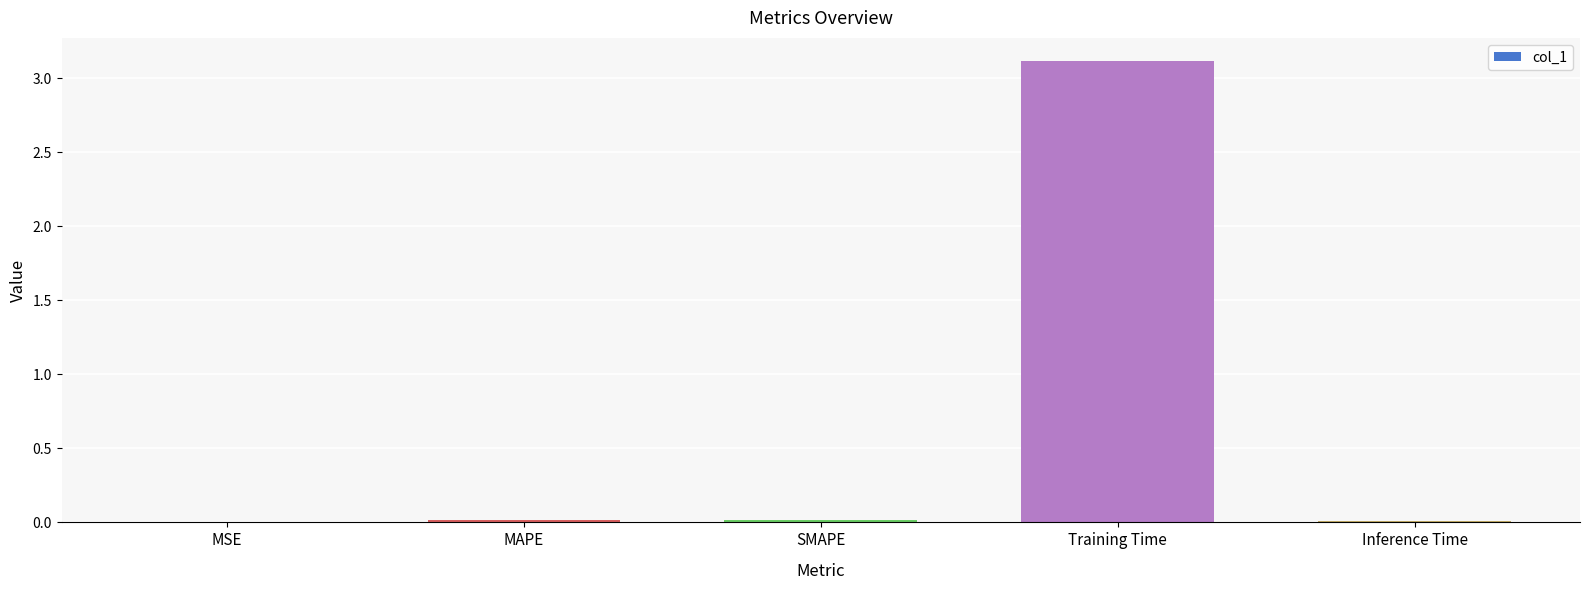

The chart shows a value of 0.0 at SMAPE. True or false?

True